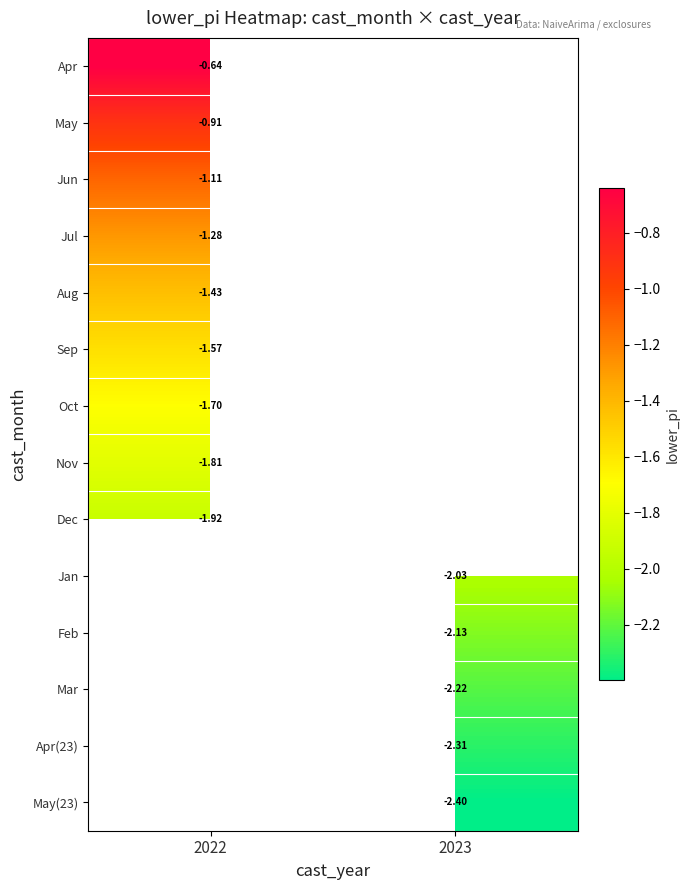

At which category does the chart reach its peak across all series?

2022